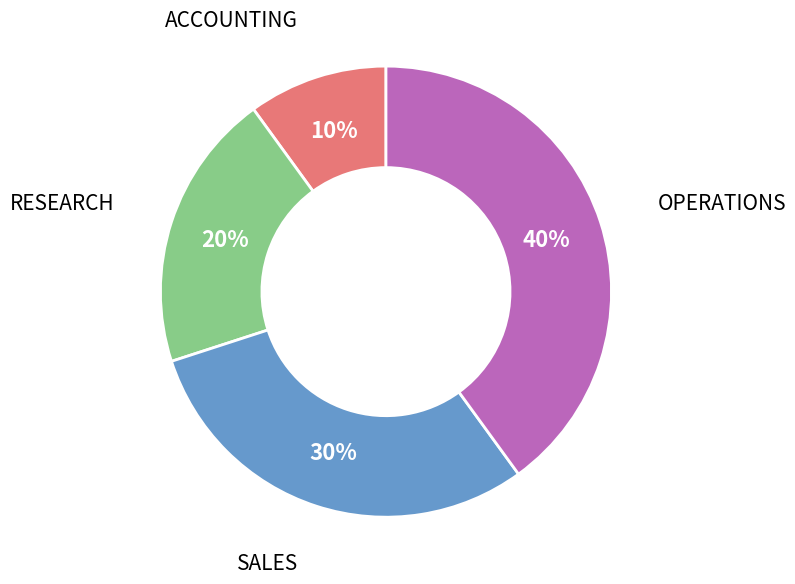

To the nearest percent, what is the difference between the largest and smallest slice percentages?

30%